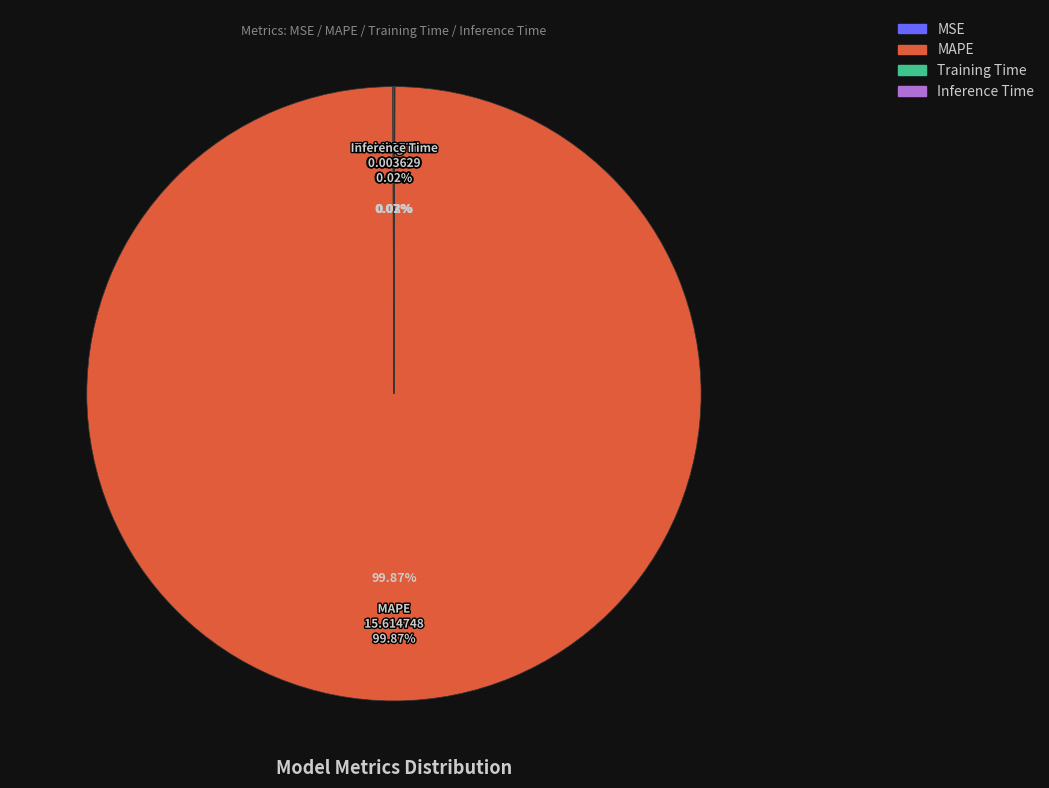

Which slice is the largest?

MAPE